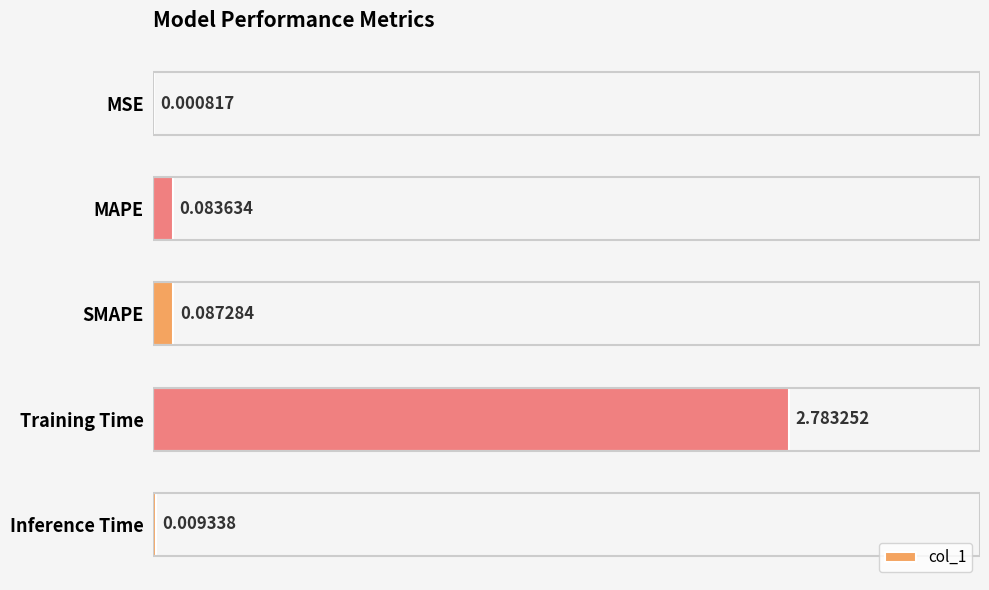

What is the sum of all values?

3.0